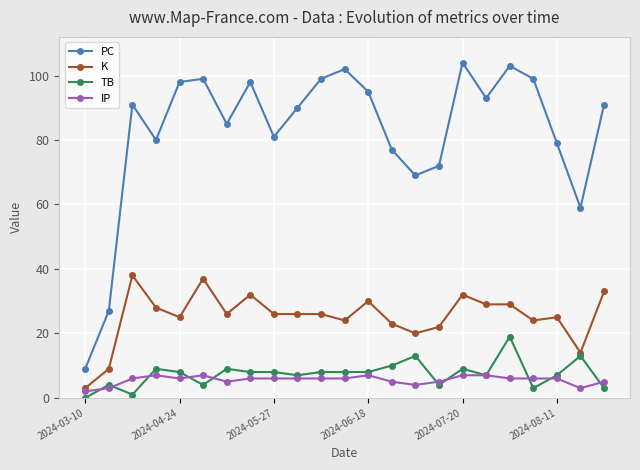

Reading left to right, list all the values displayed in this chart.

PC: 9	27	91	80	98	99	85	98	81	90	99	102	95	77	69	72	104	93	103	99	79	59	91
K: 3	9	38	28	25	37	26	32	26	26	26	24	30	23	20	22	32	29	29	24	25	14	33
TB: 0	4	1	9	8	4	9	8	8	7	8	8	8	10	13	4	9	7	19	3	7	13	3
IP: 2	3	6	7	6	7	5	6	6	6	6	6	7	5	4	5	7	7	6	6	6	3	5